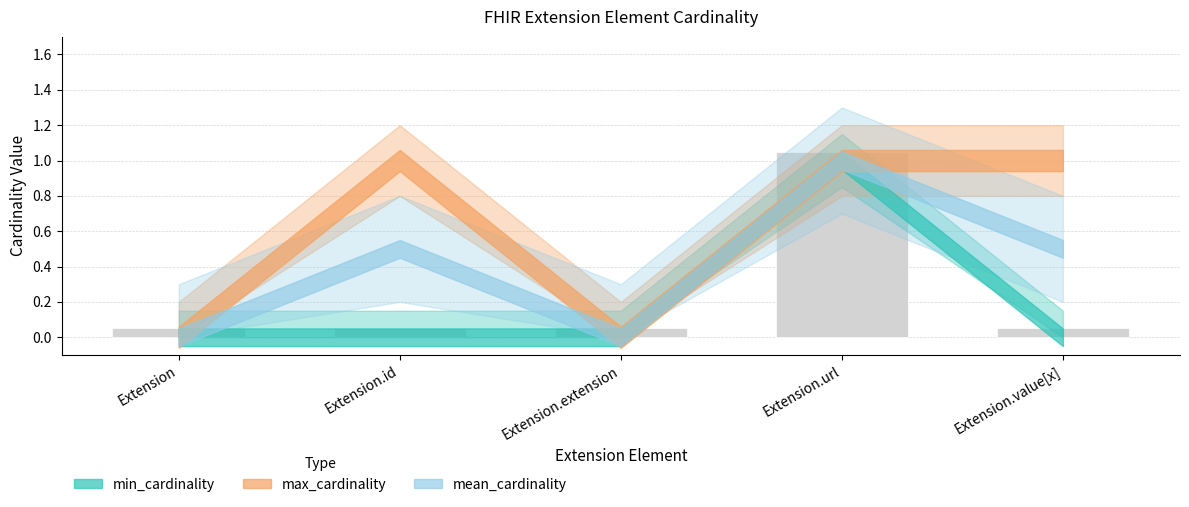

What is the change in value from Extension to Extension.url?

+1.0